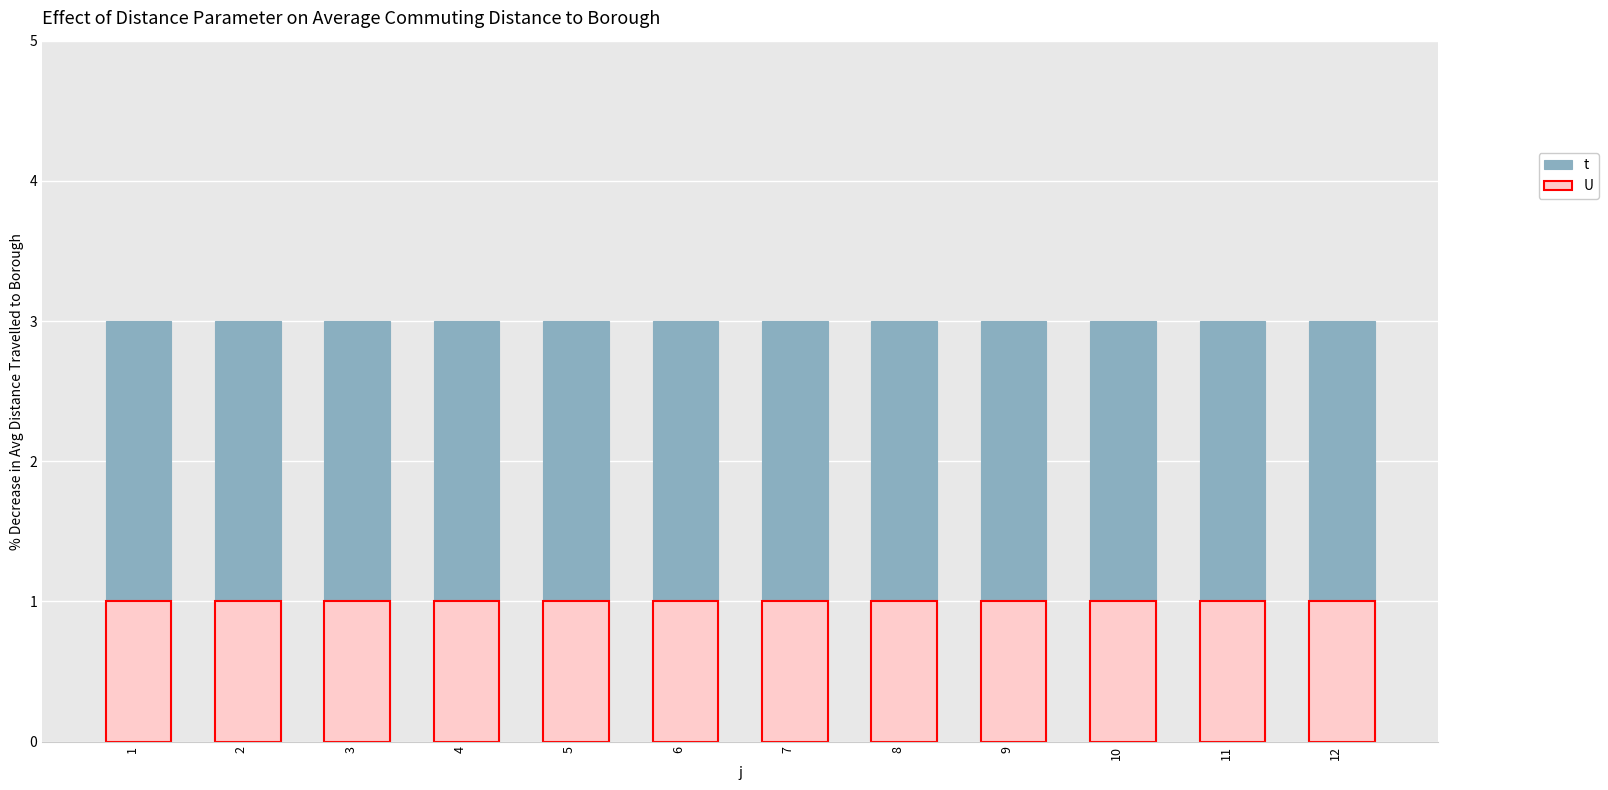

At which category does the chart reach its peak across all series?

1